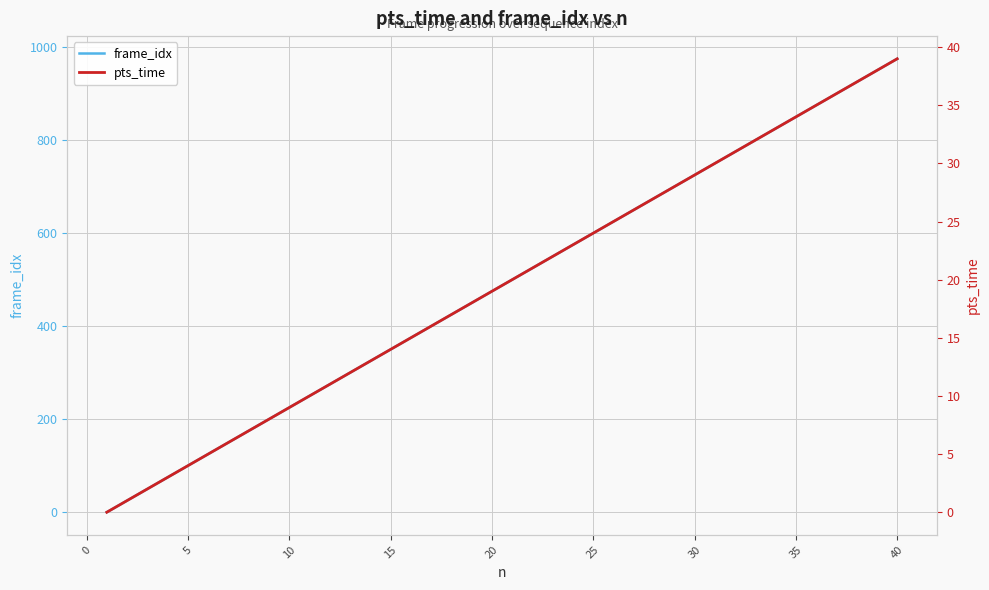

Is it true that frame_idx equals 1144 at 30?

False